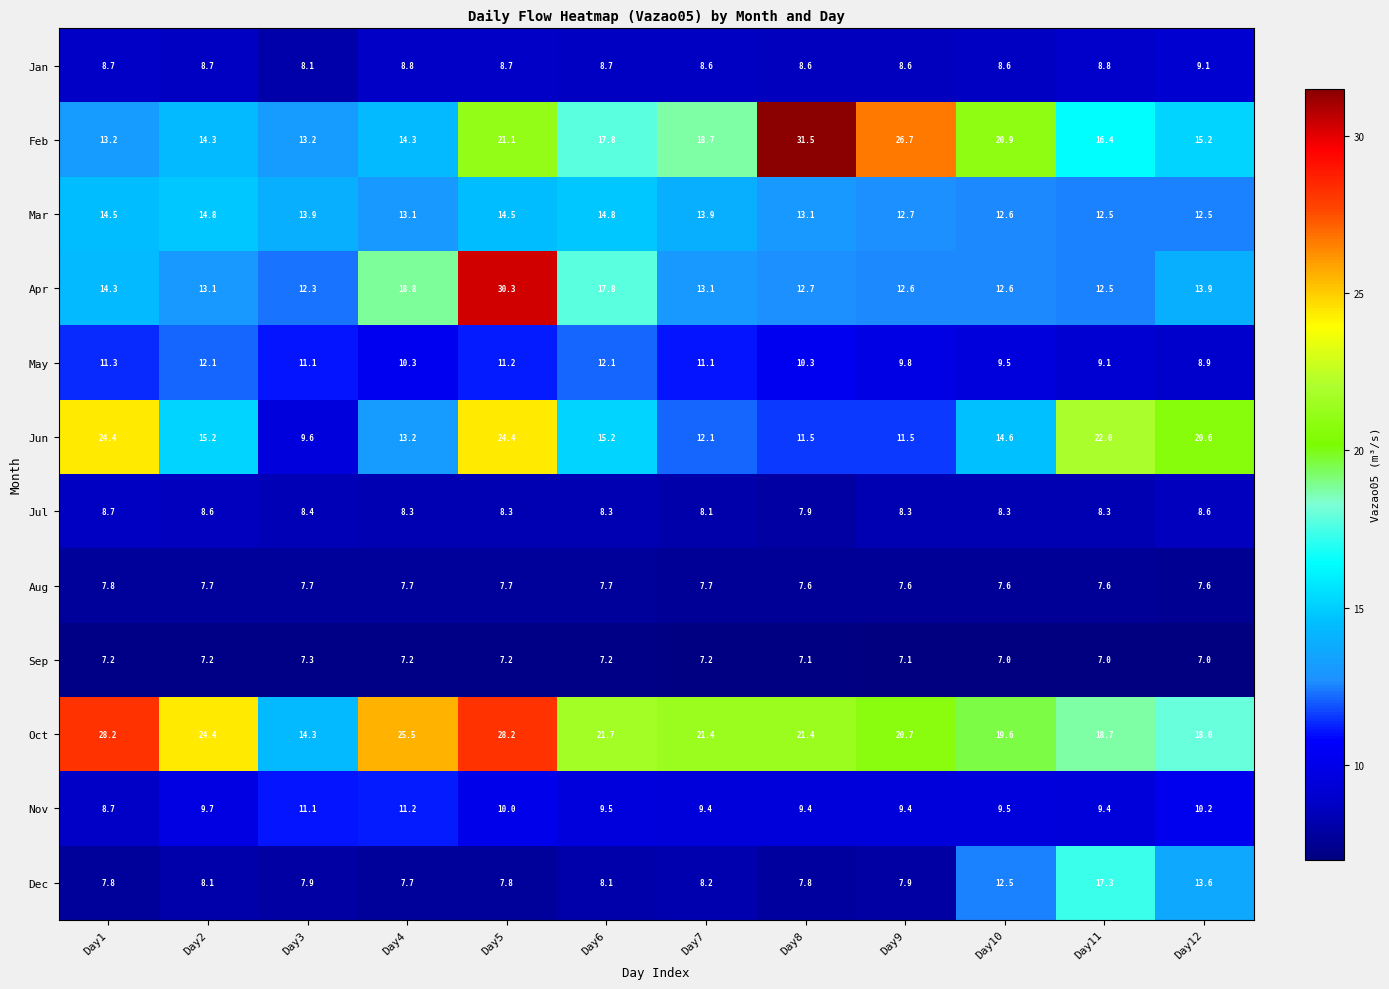

Which series has the largest total across all categories?

Oct